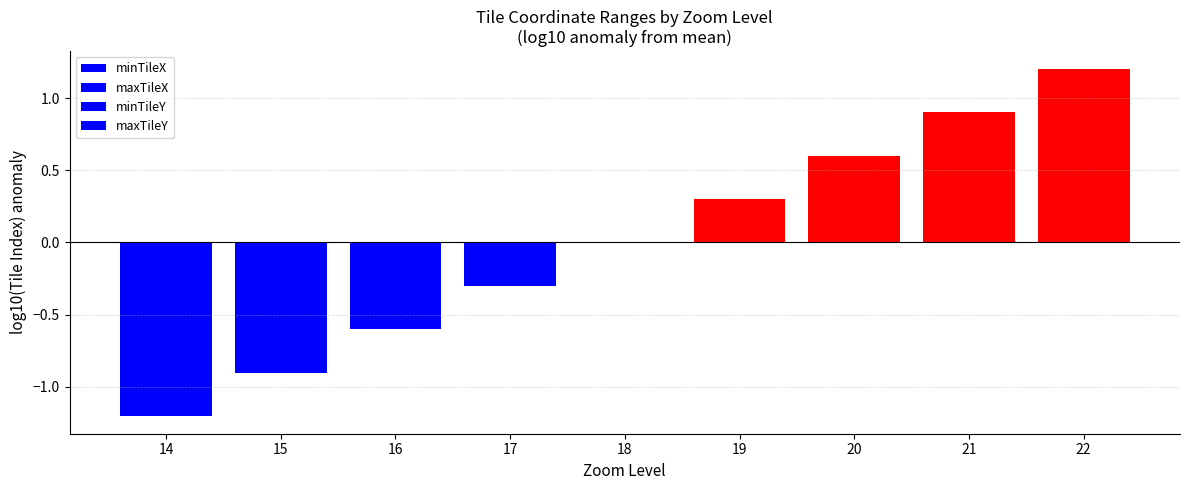

Reading right to left, extract all data points from this chart.

minTileX: 1.2	0.9	0.6	0.3	0.0	-0.3	-0.6	-0.9	-1.2
maxTileX: 1.2	0.9	0.6	0.3	0.0	-0.3	-0.6	-0.9	-1.2
minTileY: 1.2	0.9	0.6	0.3	0.0	-0.3	-0.6	-0.9	-1.2
maxTileY: 1.2	0.9	0.6	0.3	0.0	-0.3	-0.6	-0.9	-1.2